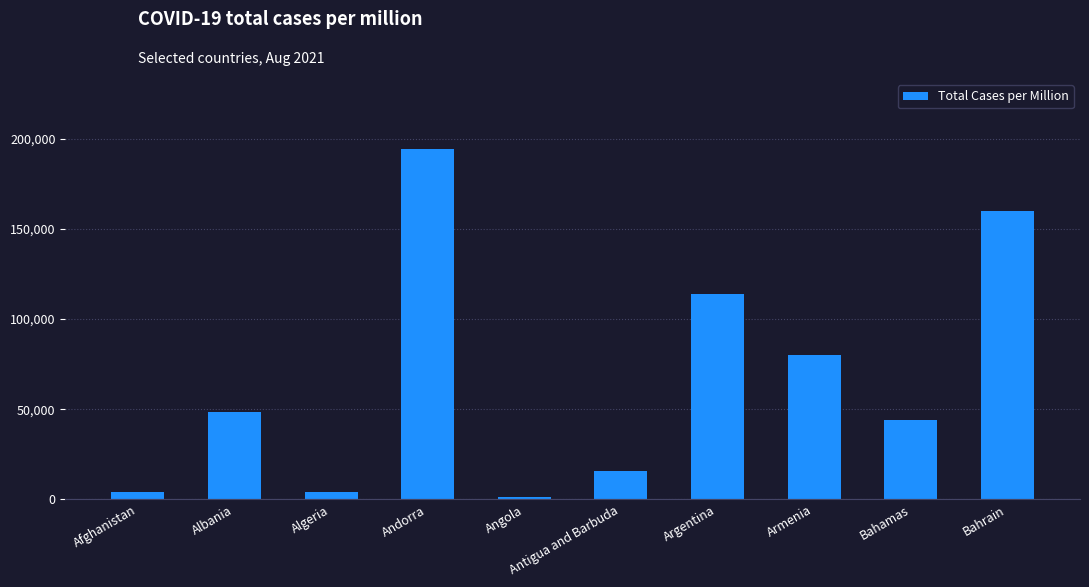

The chart shows a value of 4380.5 at Algeria. True or false?

True